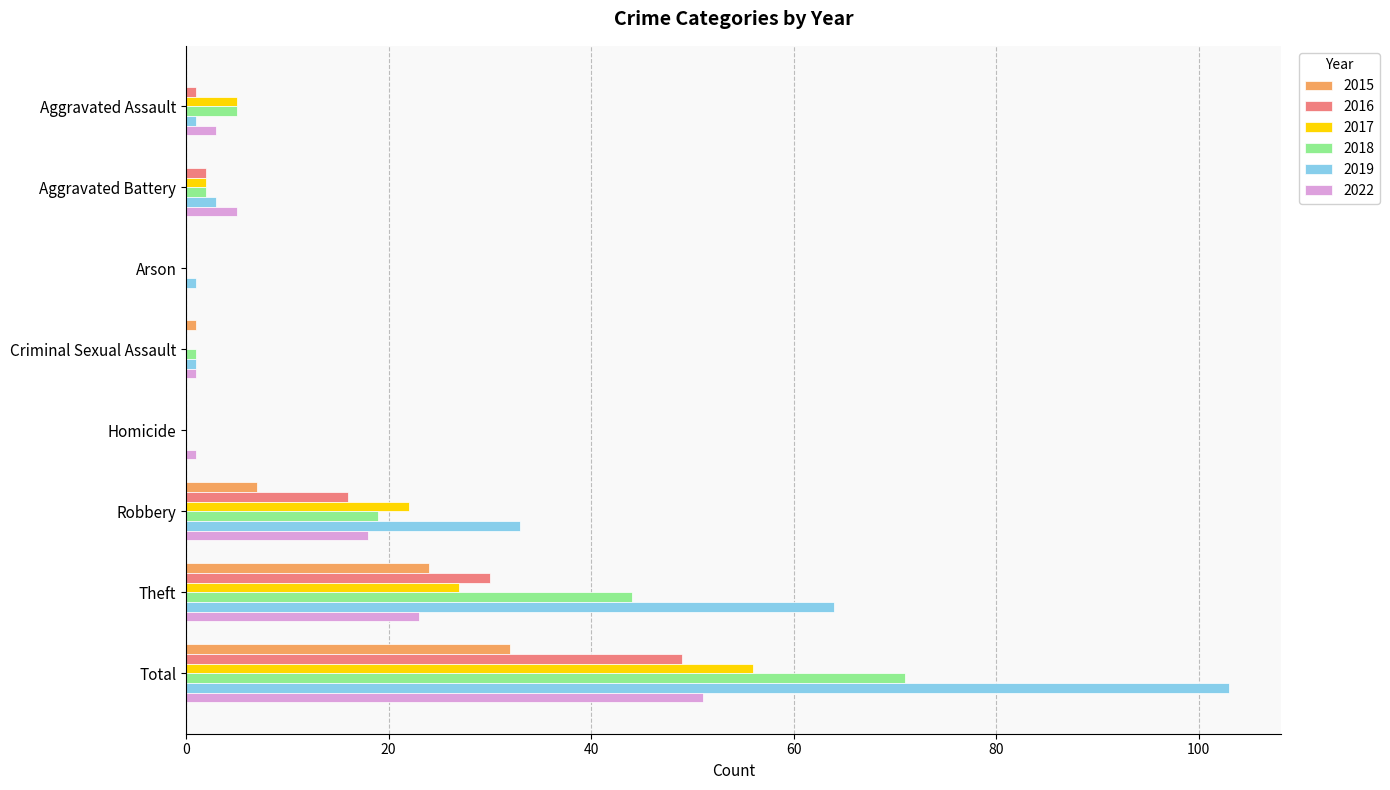

Is the value of 2022 at Total greater than the value of 2017 at Total?

No